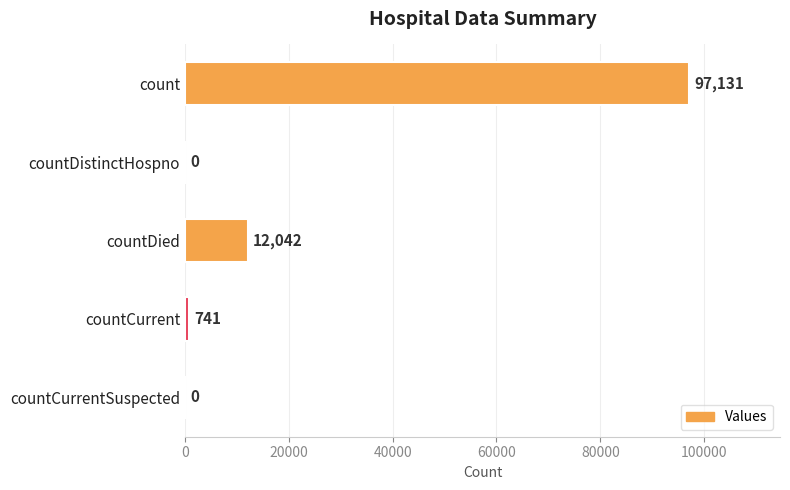

Reading top to bottom, transcribe all the data shown in this chart.

count=97131	countDistinctHospno=0	countDied=12042	countCurrent=741	countCurrentSuspected=0